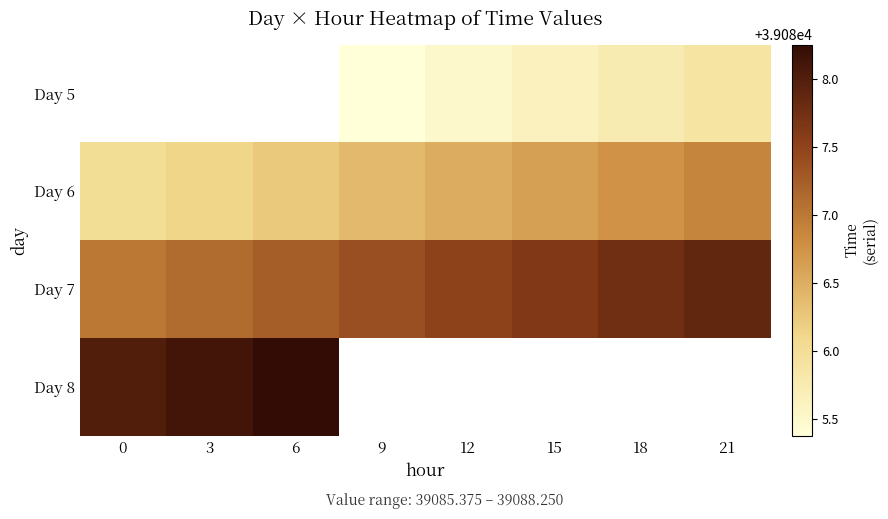

At which label does Day 6 reach its peak?

21